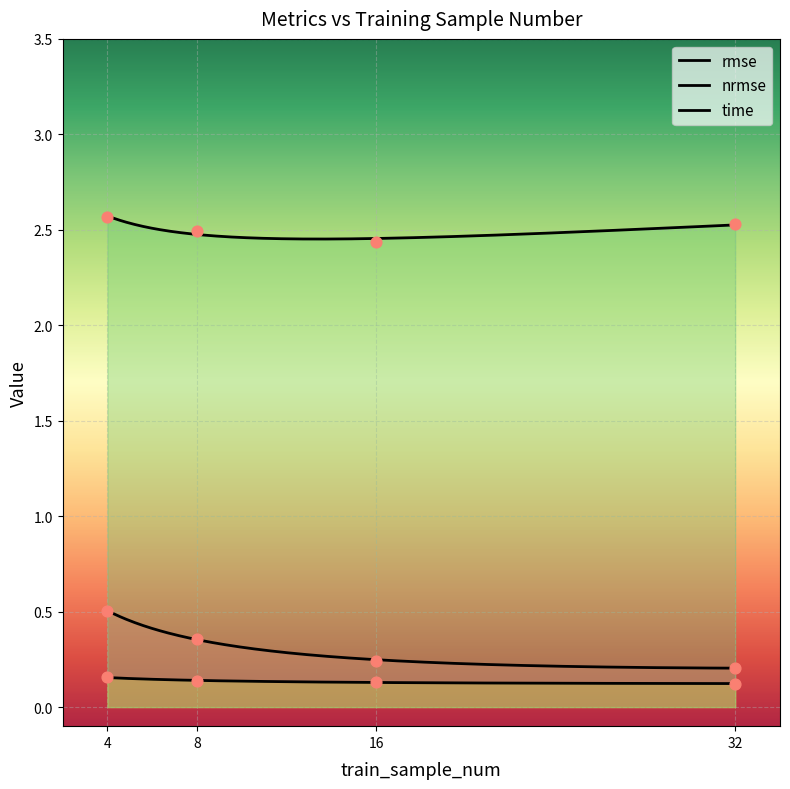

Which series has the widest spread of Y values?

rmse